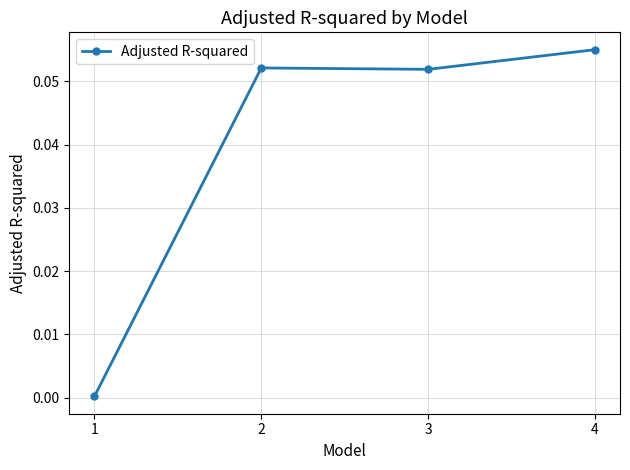

At which category does the chart reach its peak across all series?

4